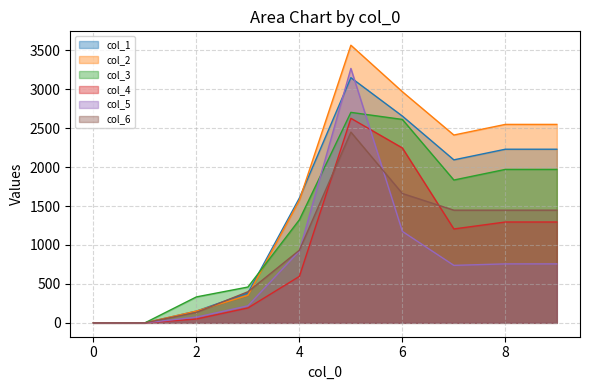

Reading left to right, transcribe all the data shown in this chart.

col_1: 0=0.0	1=0.0	2=151.1	3=383.4	4=1603.1	5=3148.2	6=2654.9	7=2092.8	8=2229.3	9=2229.3
col_2: 0=0.0	1=0.0	2=151.1	3=353.6	4=1575.4	5=3564.9	6=2967.6	7=2411.6	8=2548.1	9=2548.1
col_3: 0=0.0	1=0.0	2=333.1	3=459.7	4=1323.9	5=2702.6	6=2611.9	7=1833.8	8=1970.3	9=1970.3
col_4: 0=0.0	1=0.0	2=49.2	3=191.2	4=596.6	5=2626.3	6=2245.8	7=1205.6	8=1294.9	9=1294.9
col_5: 0=0.0	1=0.0	2=73.0	3=218.2	4=923.7	5=3266.9	6=1174.0	7=737.9	8=757.0	9=757.0
col_6: 0=0.0	1=0.0	2=134.4	3=399.3	4=933.0	5=2449.1	6=1660.8	7=1446.6	8=1446.6	9=1446.6